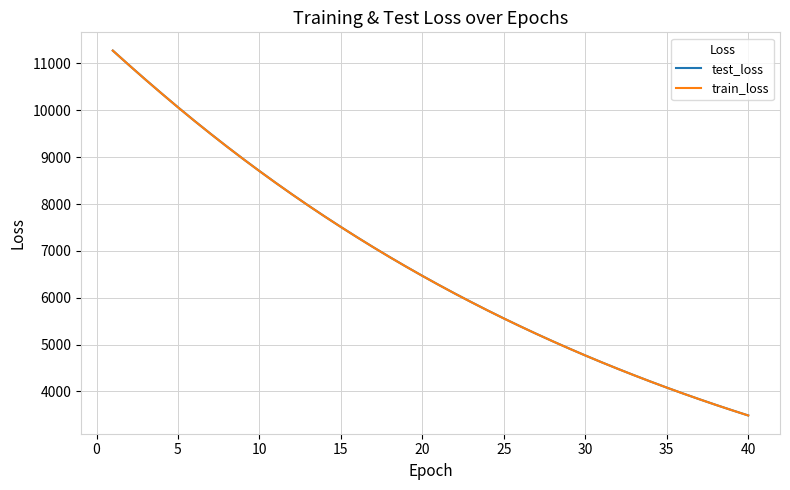

What is the minimum value shown in the chart?

3485.9